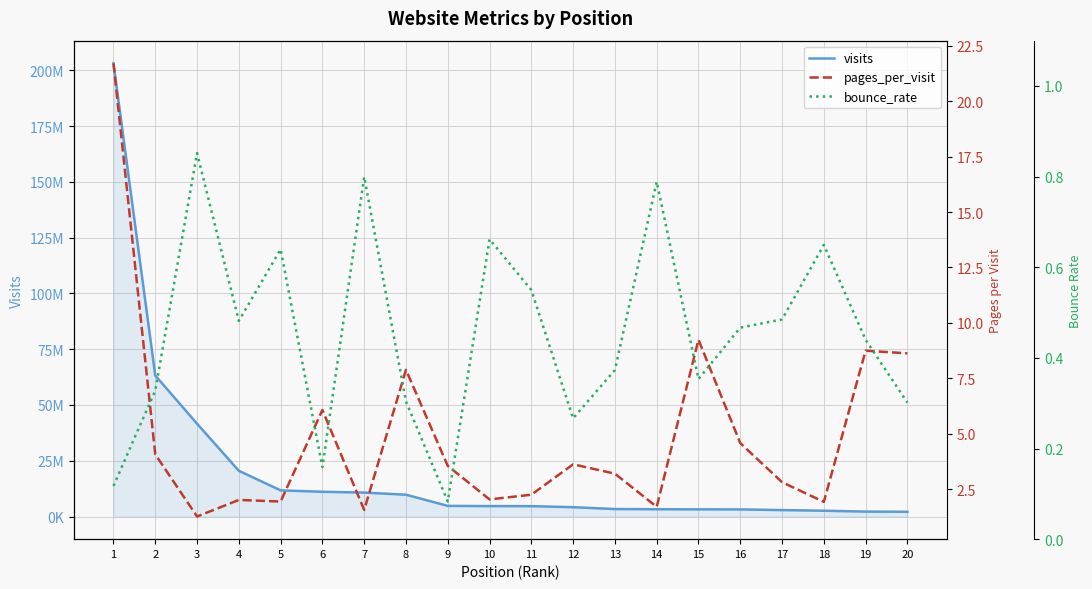

What is the sum of all pages_per_visit values?

98.9